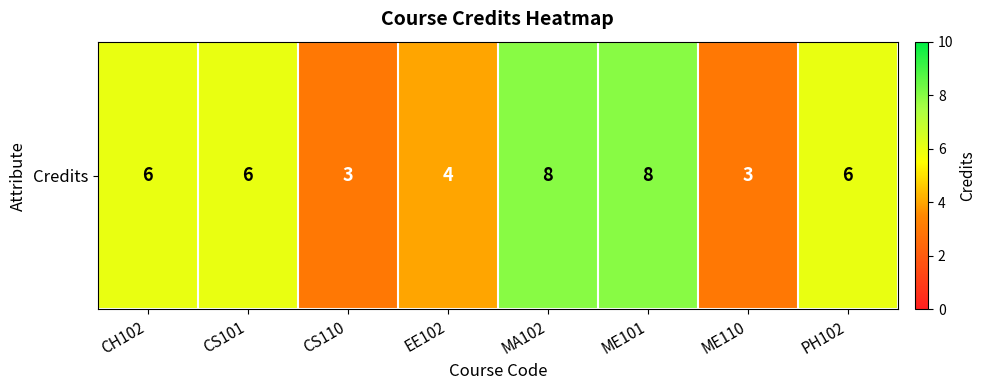

Between ME110 and EE102, which is larger?

EE102